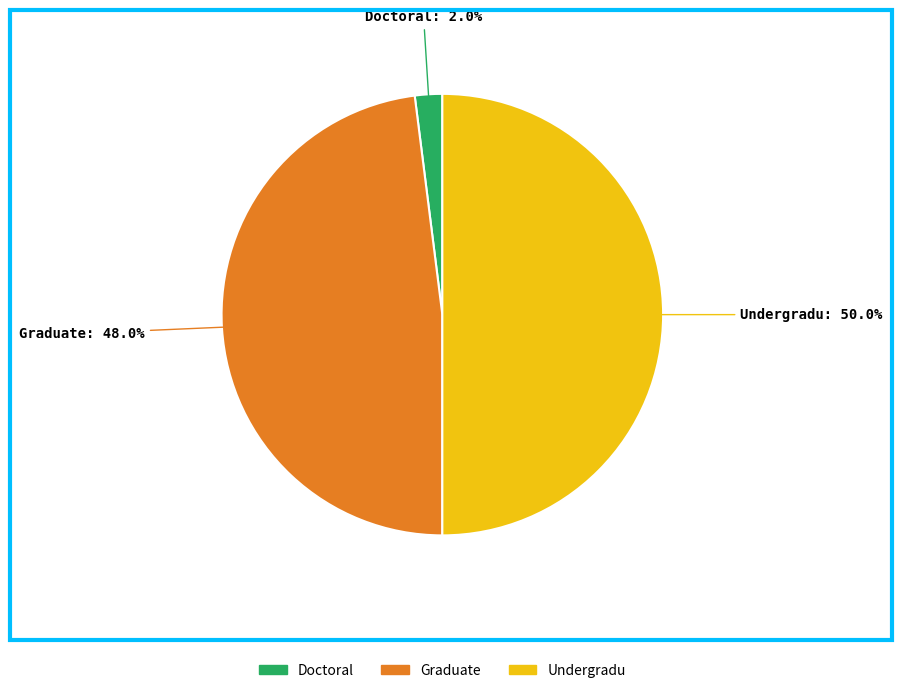

How many slices are in this pie chart?

3